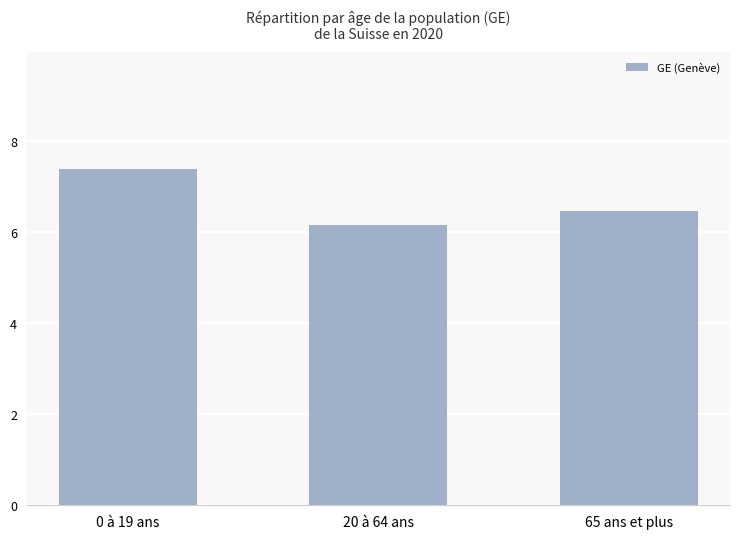

What is the sum of all values?

20.0